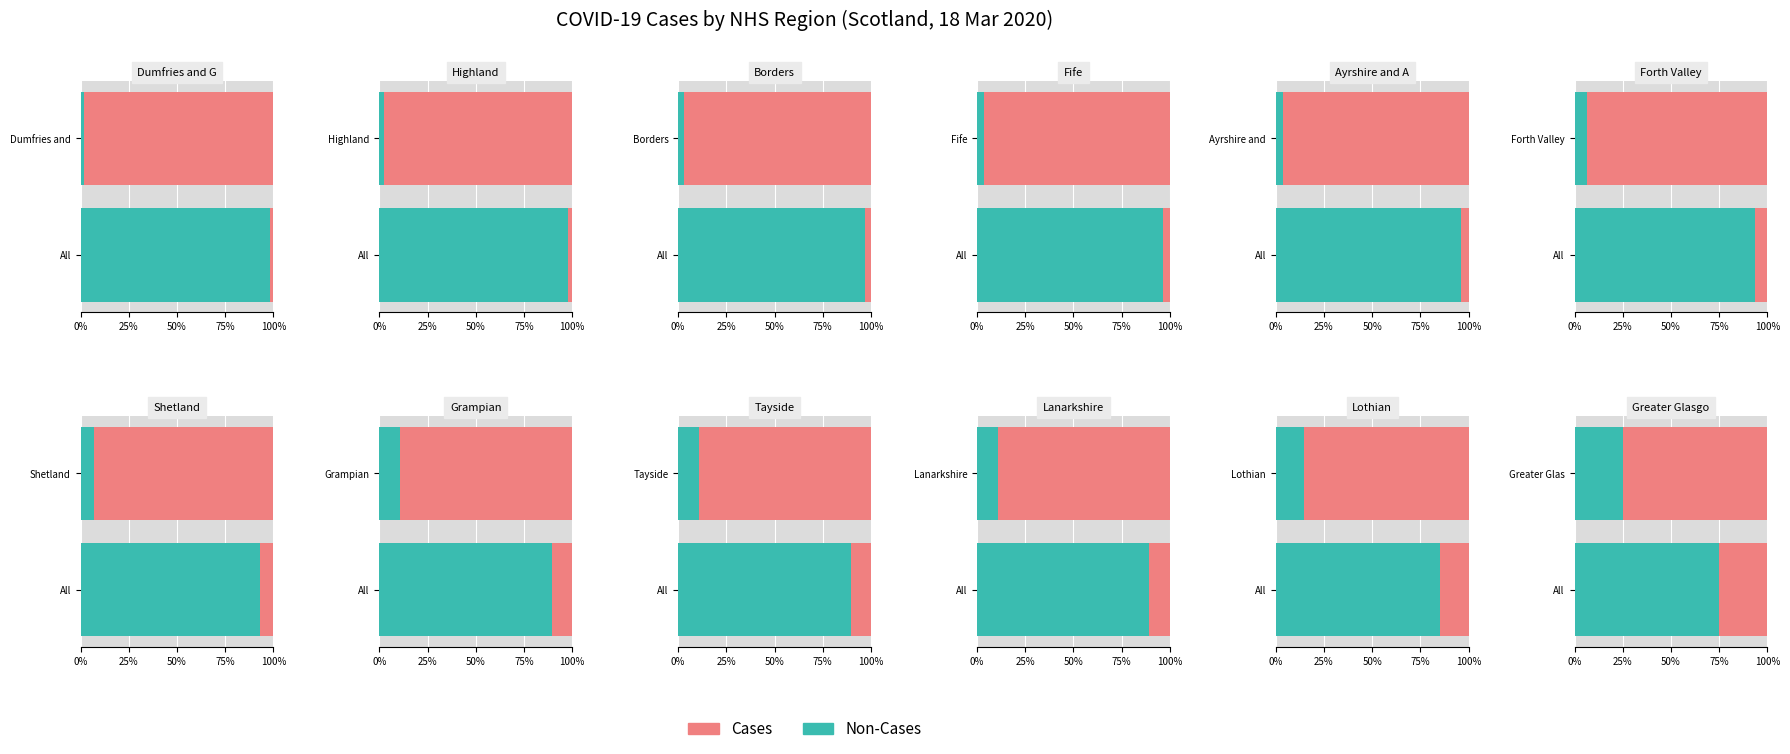

What is the label of the 4th bar from the right?

Tayside